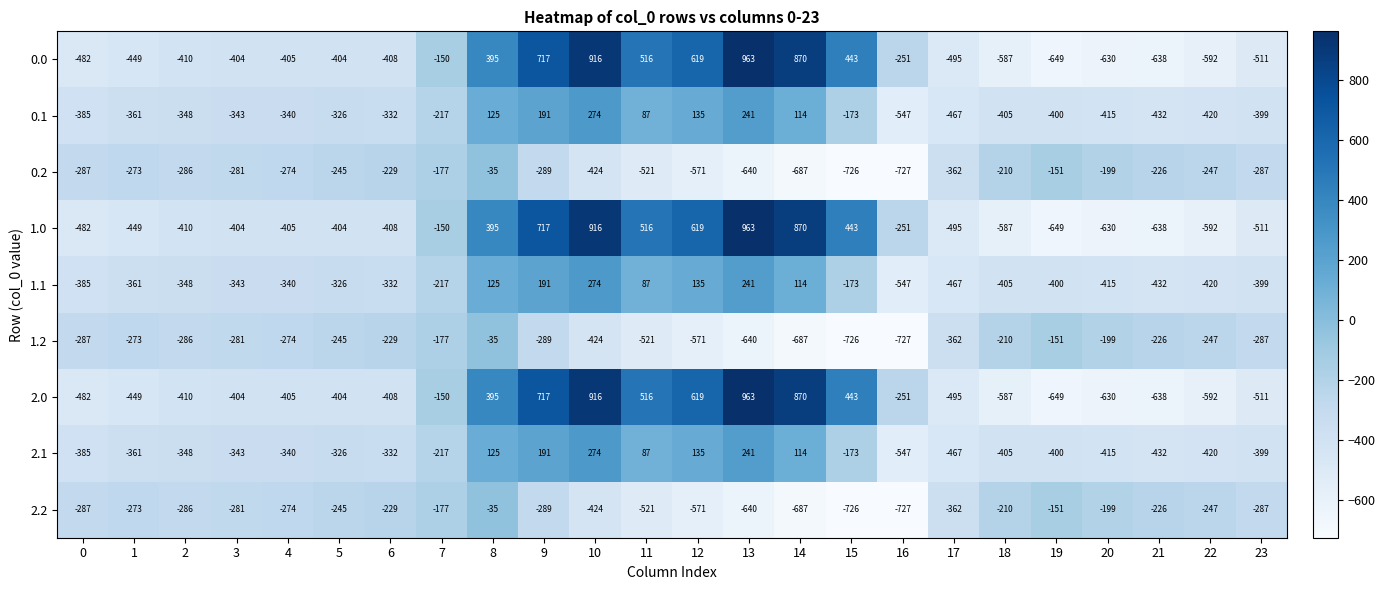

At which label does 1.0 first exceed -404?

7